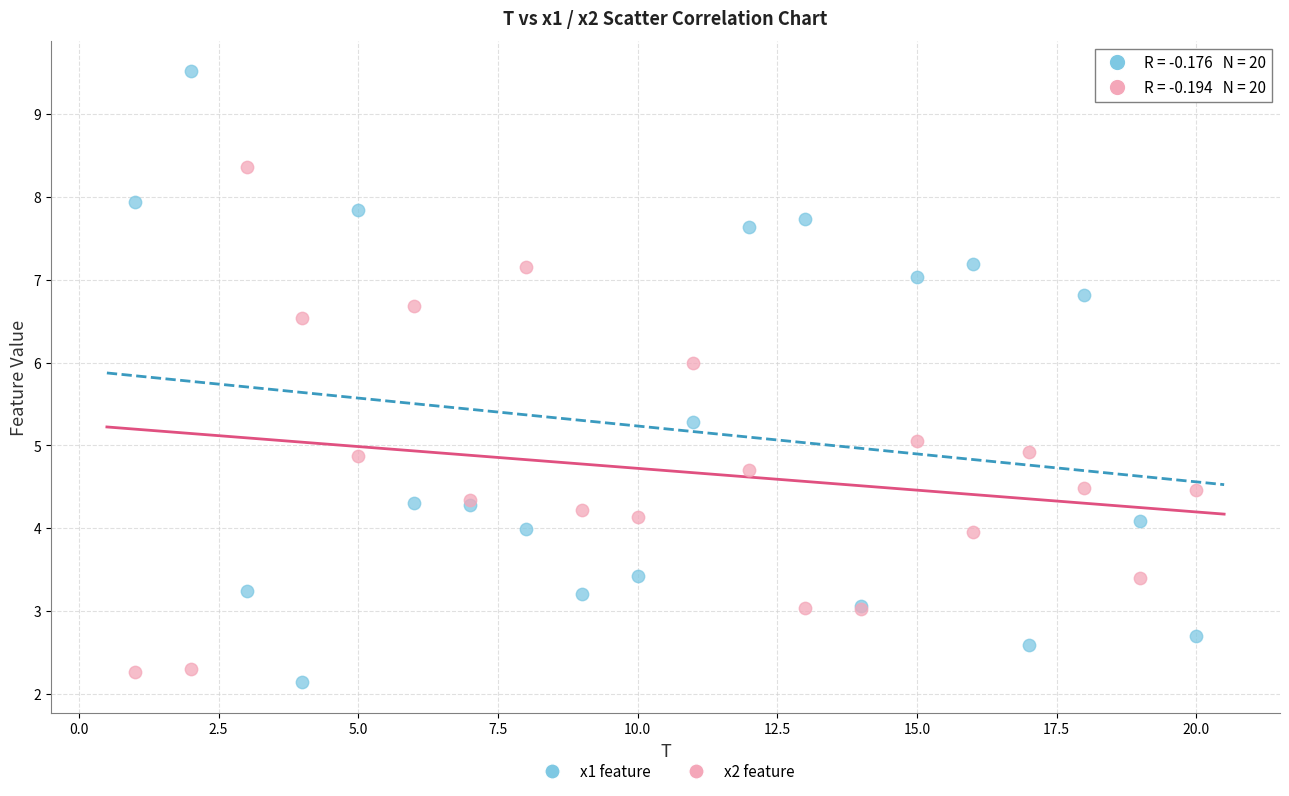

Which series has the widest spread of Y values?

x1 feature